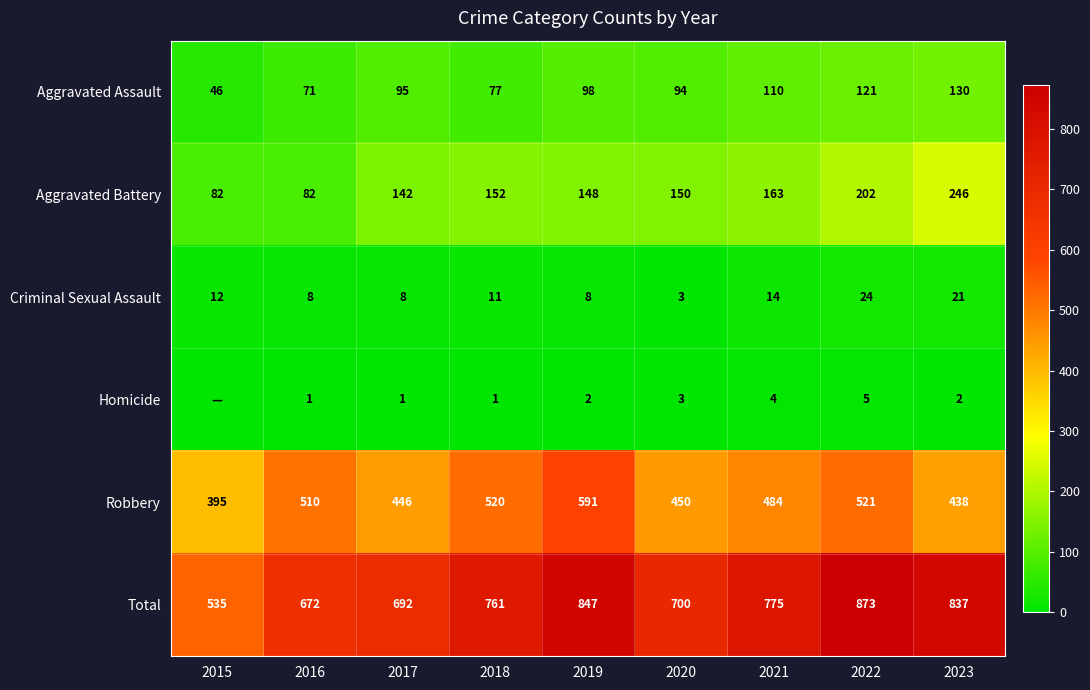

What is the sum of all Aggravated Assault values?

842